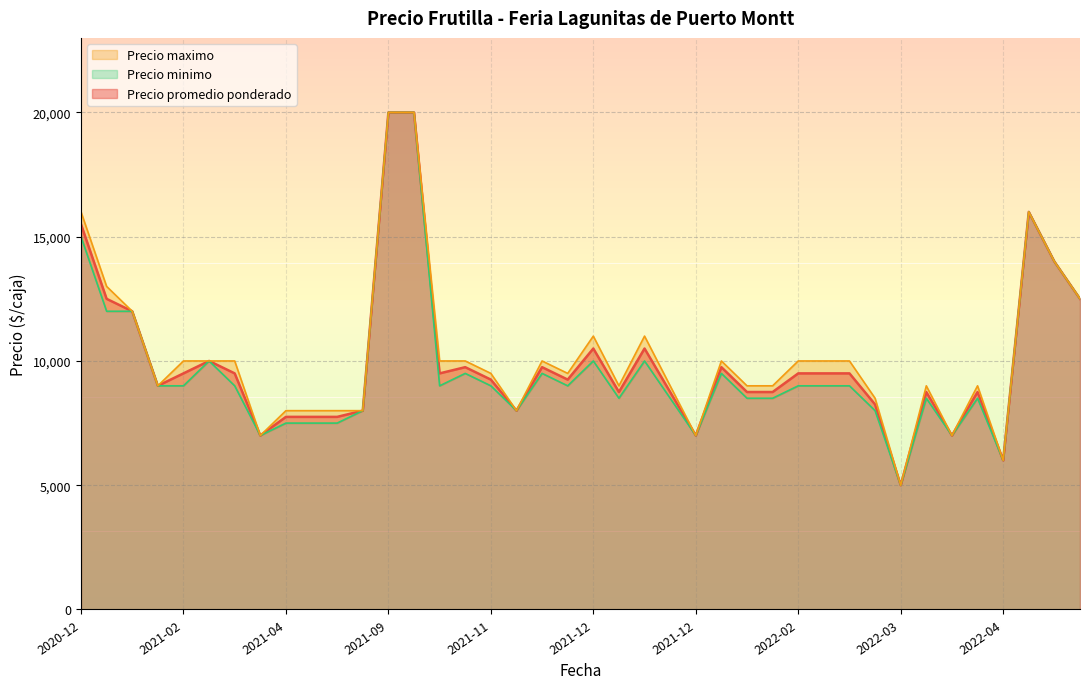

Between 2021-02-05 and 2021-01-08, which series saw the biggest shift?

Precio promedio ponderado